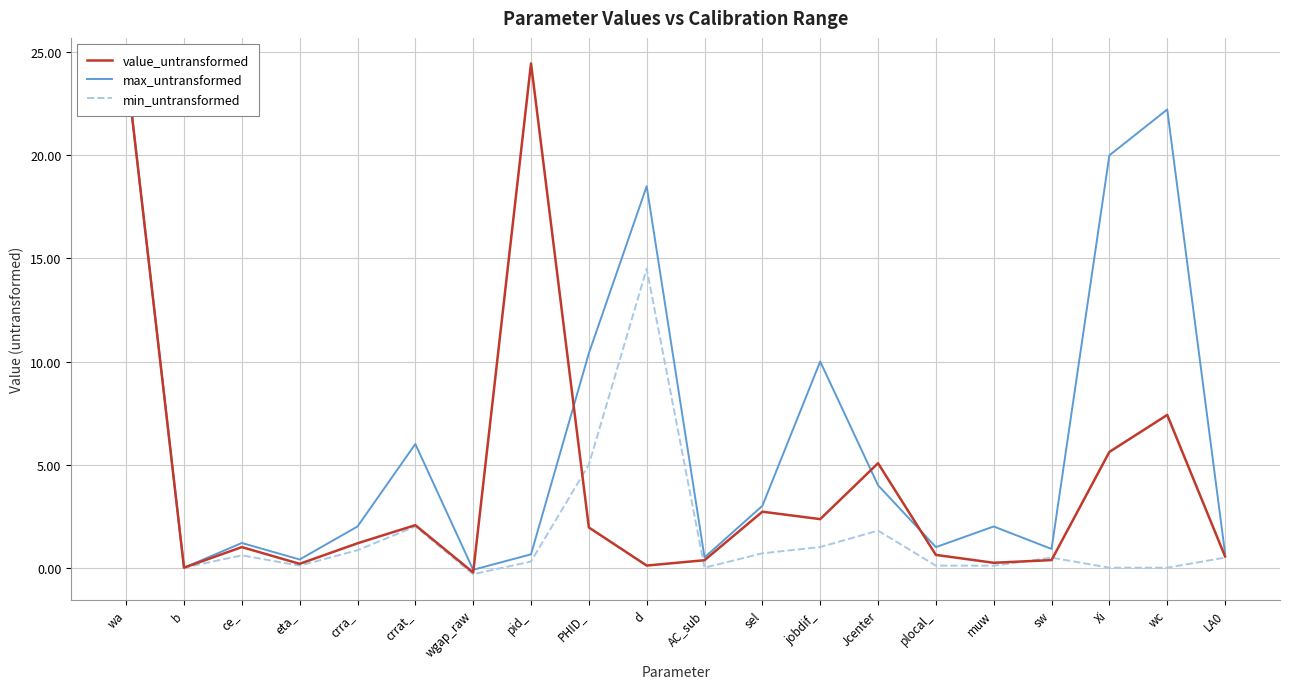

At which label does min_untransformed reach its peak?

wa